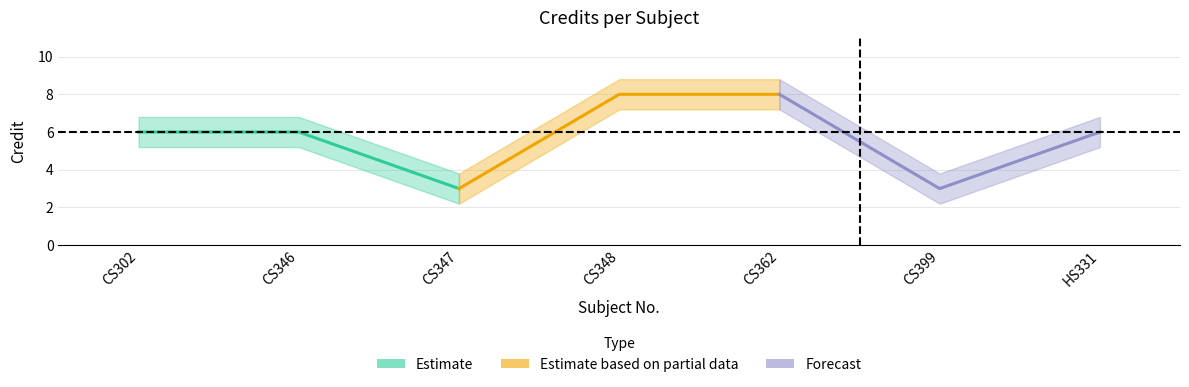

Between CS346 and CS302, which is larger?

CS346